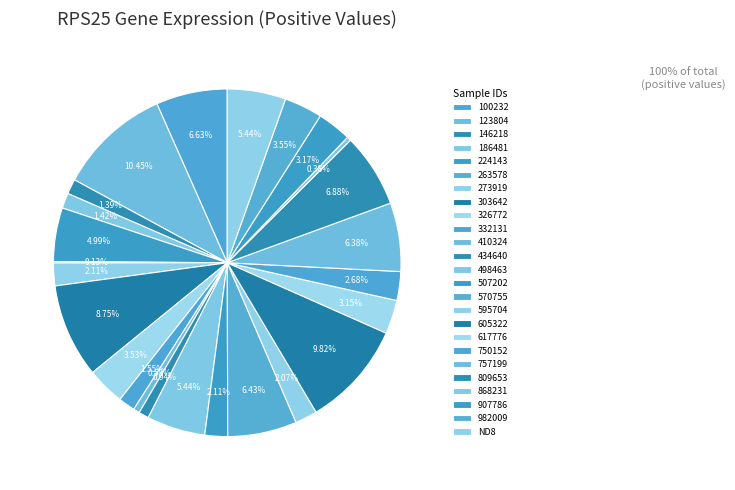

What percentage is NOT represented by 332131?

98.4%